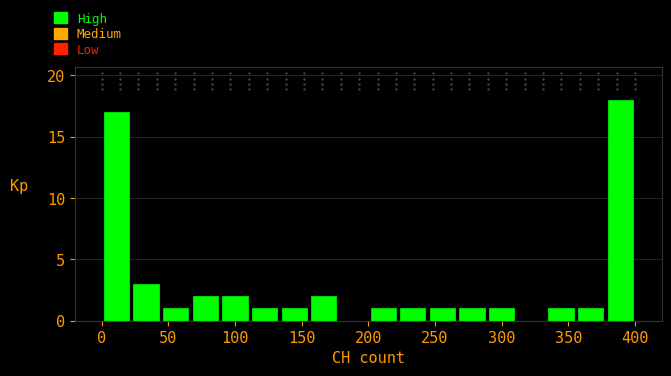

Which range on the x-axis has the tallest bar?

380 to 400